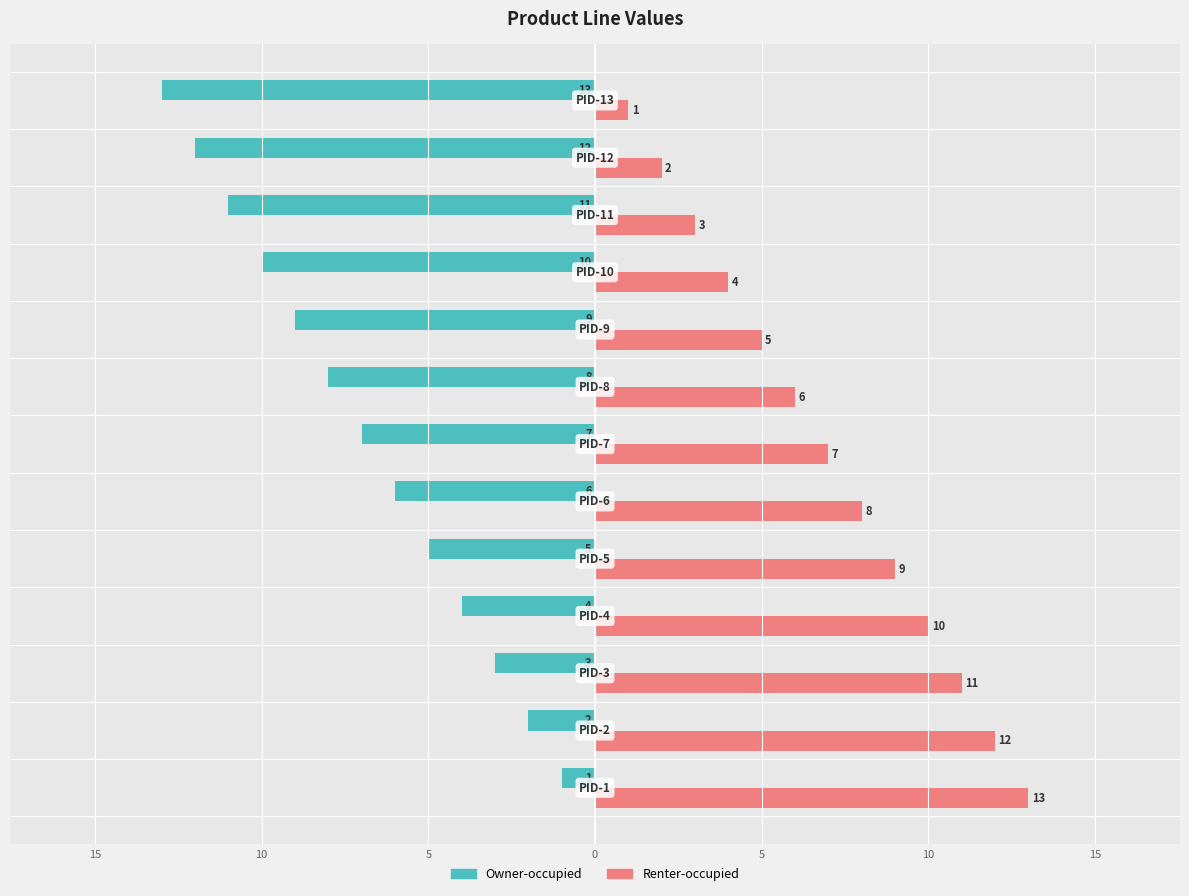

What are all the series names shown in the legend?

Owner-occupied, Renter-occupied